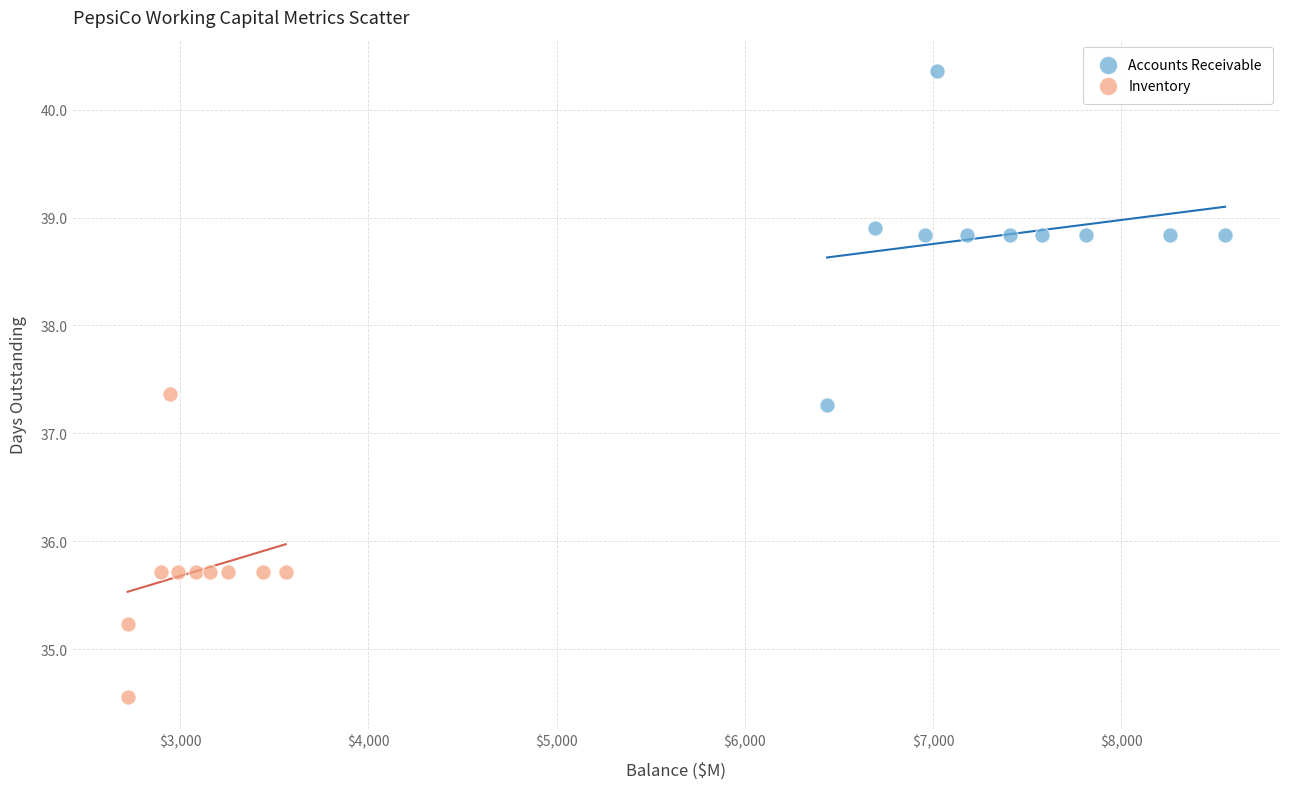

Which series contains the lowest Y value?

Inventory